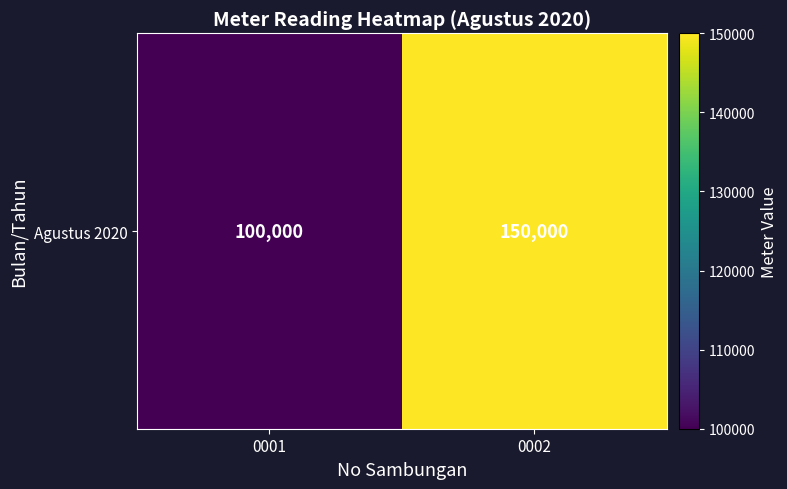

List the labels in order of value, smallest first.

0001, 0002